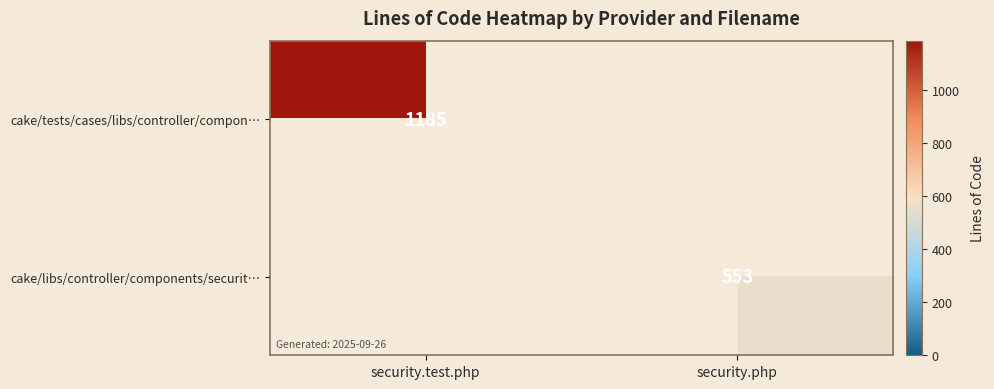

At which category is the sum across all series the highest?

security.test.php